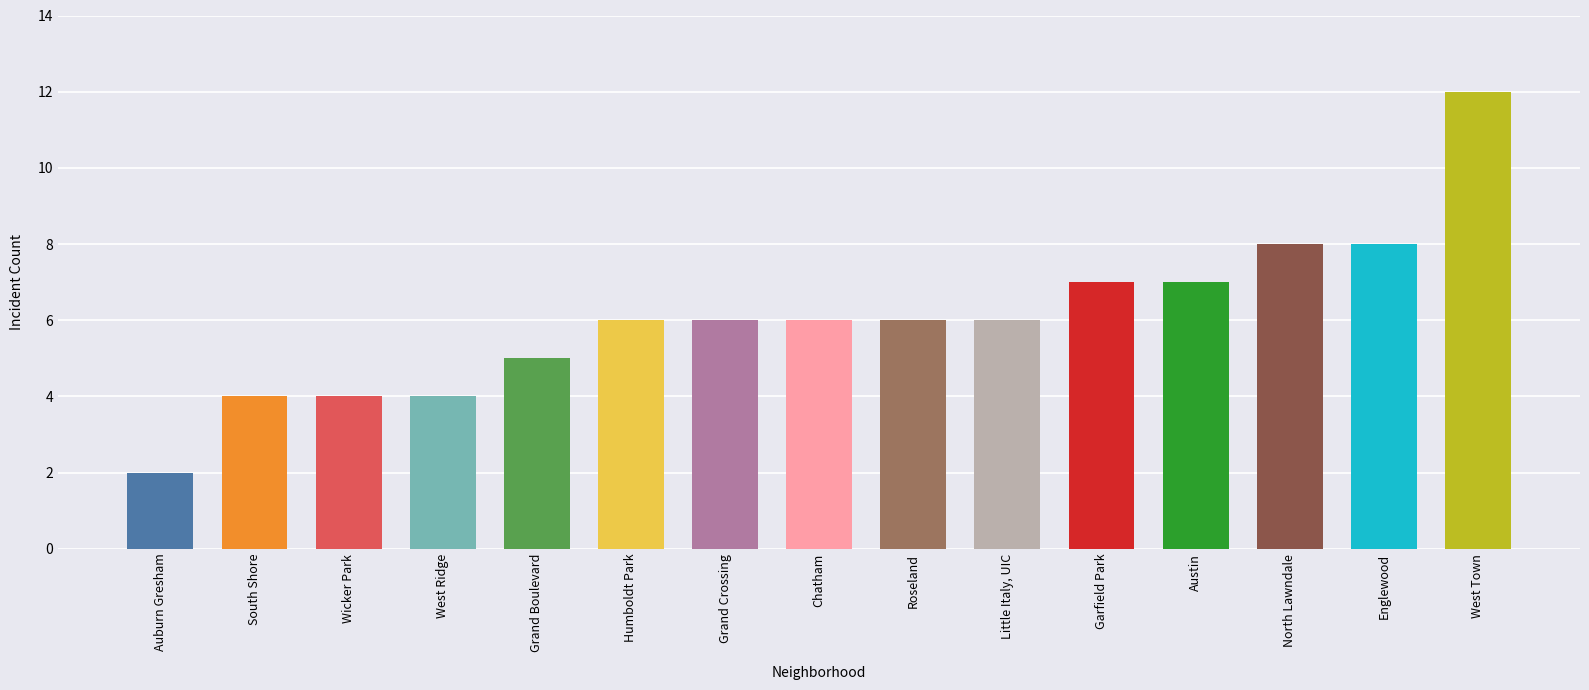

What is the approximate value at Wicker Park?

4